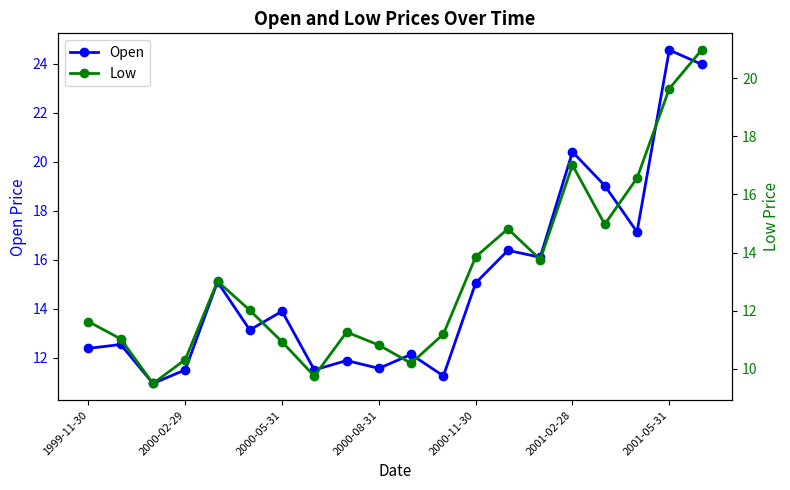

At 8, list the series in order from largest to smallest.

Open, Low